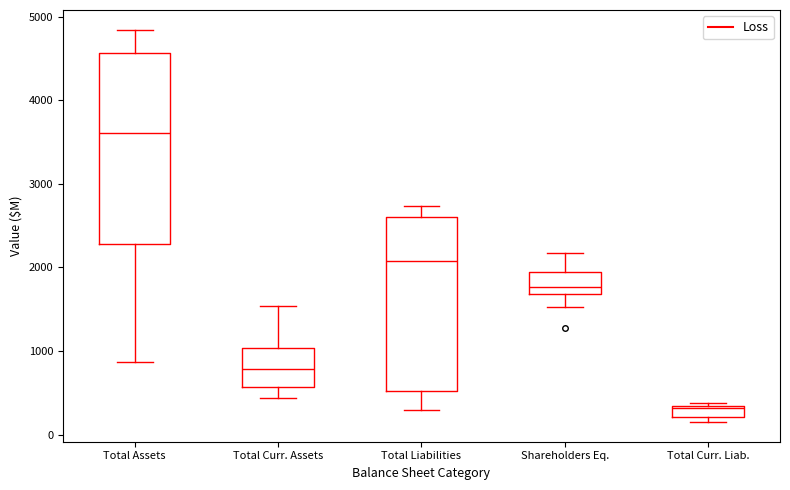

Which box has the highest median line?

Total Assets